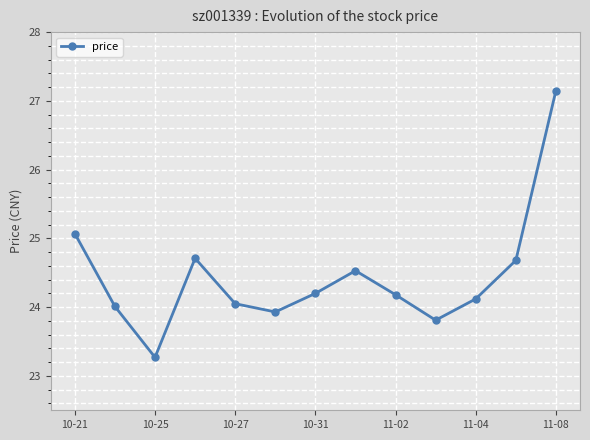

How many points are higher than both their immediate neighbors (excluding endpoints)?

2